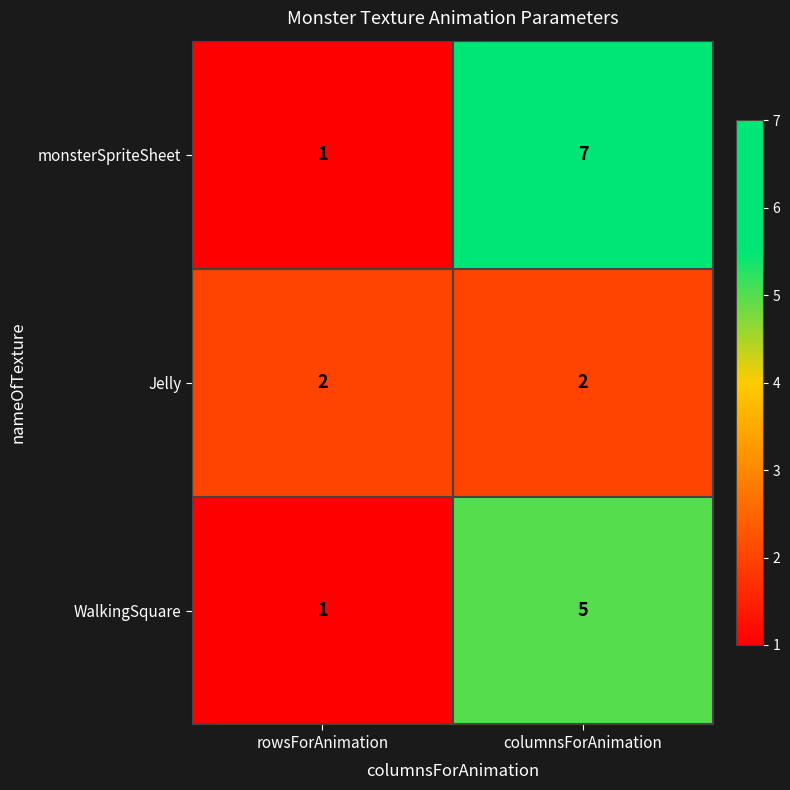

What is the difference between the highest and lowest values at rowsForAnimation?

1